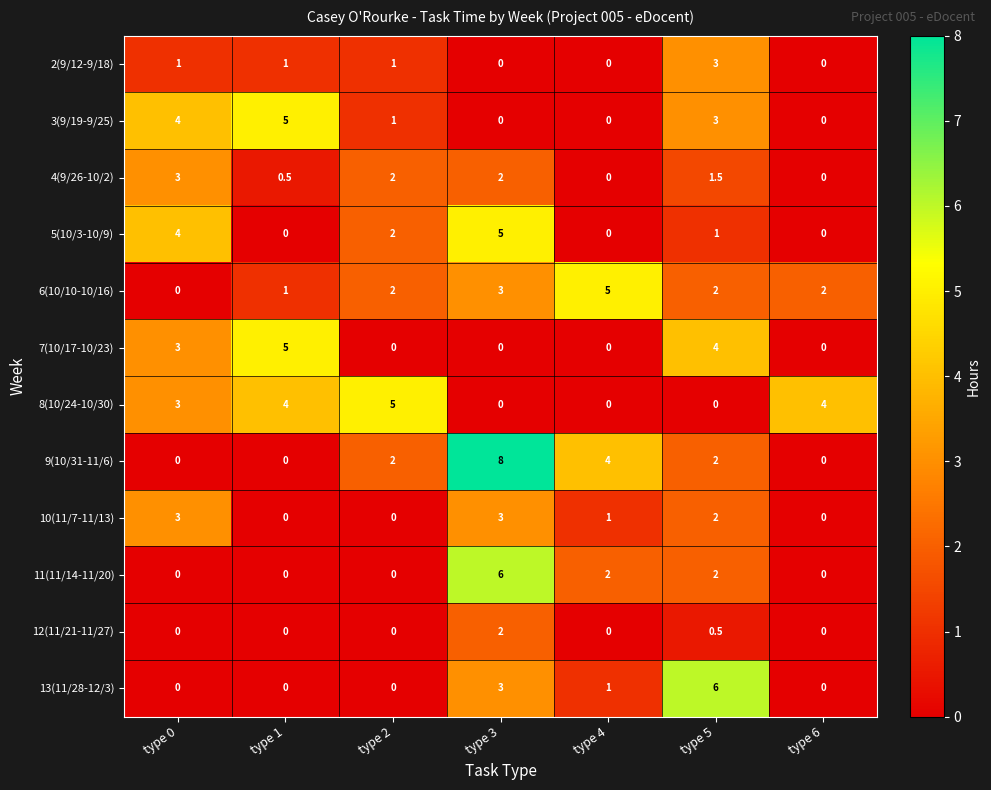

Between type 1 and type 5, which series saw the biggest shift?

13(11/28-12/3)